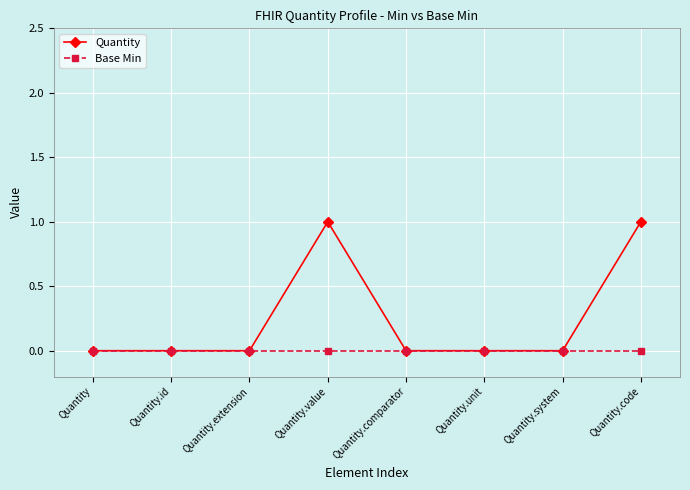

What are all the series names shown in the legend?

Quantity, Base Min